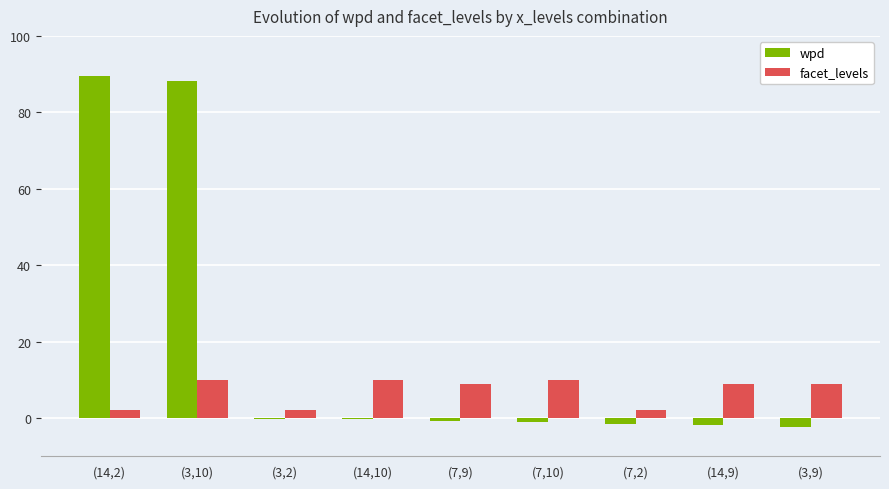

Which series has the largest total across all categories?

wpd